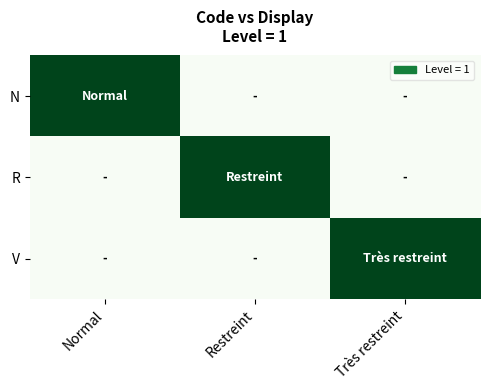

How many data points does each series have?

3